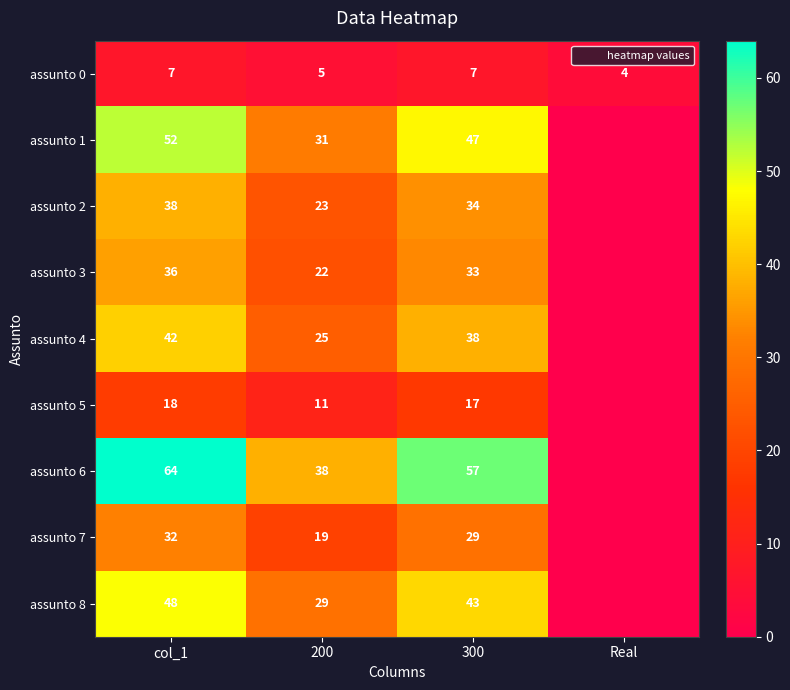

Which has a higher value, col_1 or 300?

col_1